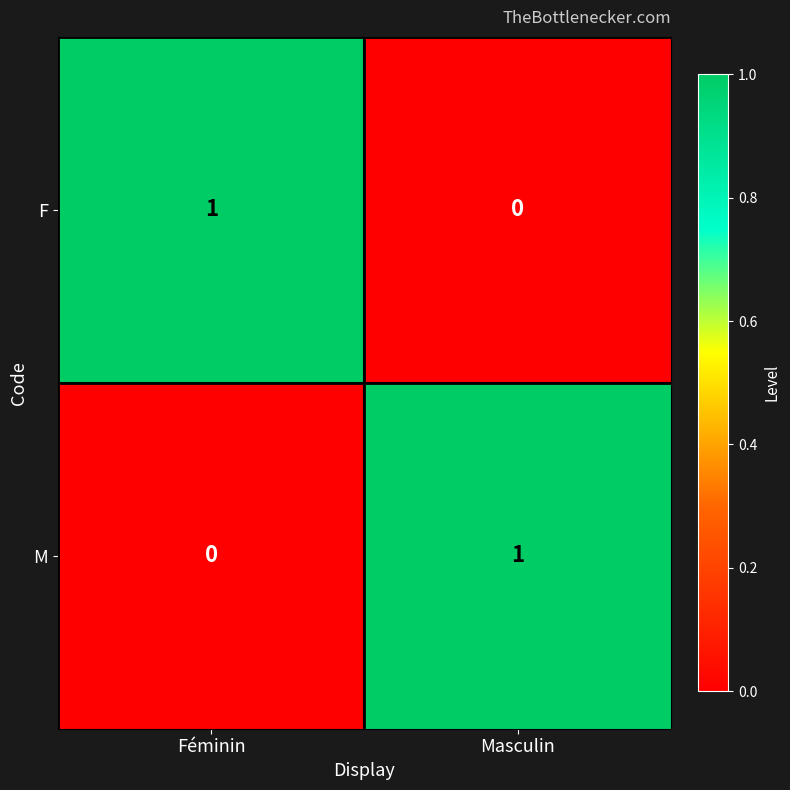

What is the difference between the highest and lowest values at Féminin?

1